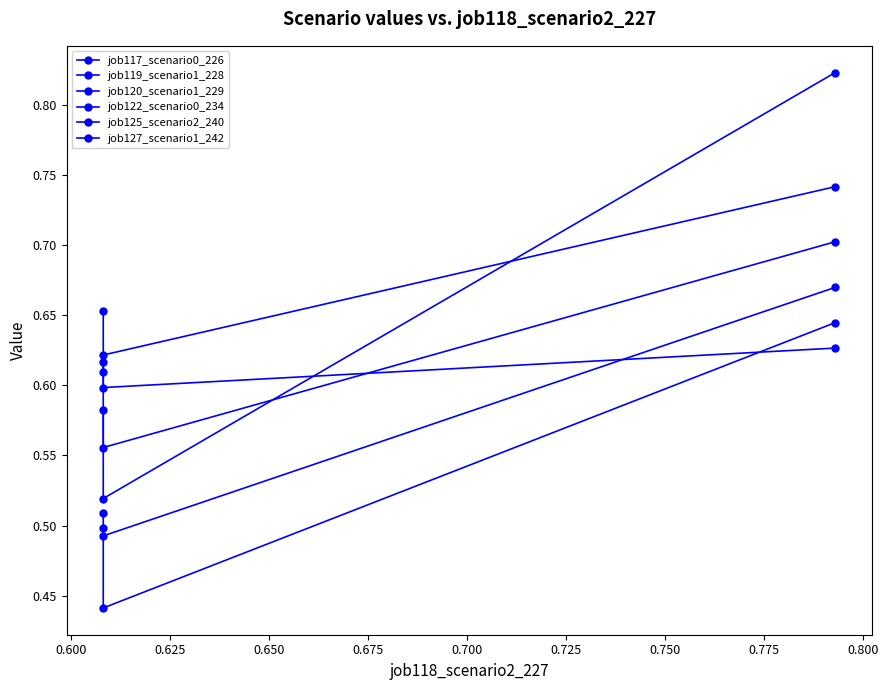

Reading left to right, list all the values displayed in this chart.

job117_scenario0_226: 0.5	0.5	0.7
job119_scenario1_228: 0.7	0.5	0.8
job120_scenario1_229: 0.6	0.6	0.7
job122_scenario0_234: 0.5	0.4	0.6
job125_scenario2_240: 0.6	0.6	0.7
job127_scenario1_242: 0.6	0.6	0.6